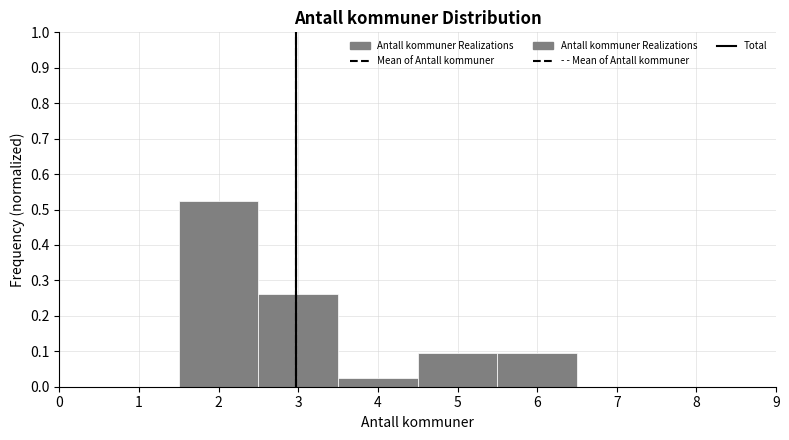

Reading left to right, list every bar in this chart as the range it spans on the x-axis followed by its height. The values are not printed on the chart, so give them approximately, as read against the axis.

0.5 to 1.5: 0
1.5 to 2.5: 0.52
2.5 to 3.5: 0.26
3.5 to 4.5: 0.02
4.5 to 5.5: 0.10
5.5 to 6.5: 0.10
6.5 to 7.5: 0